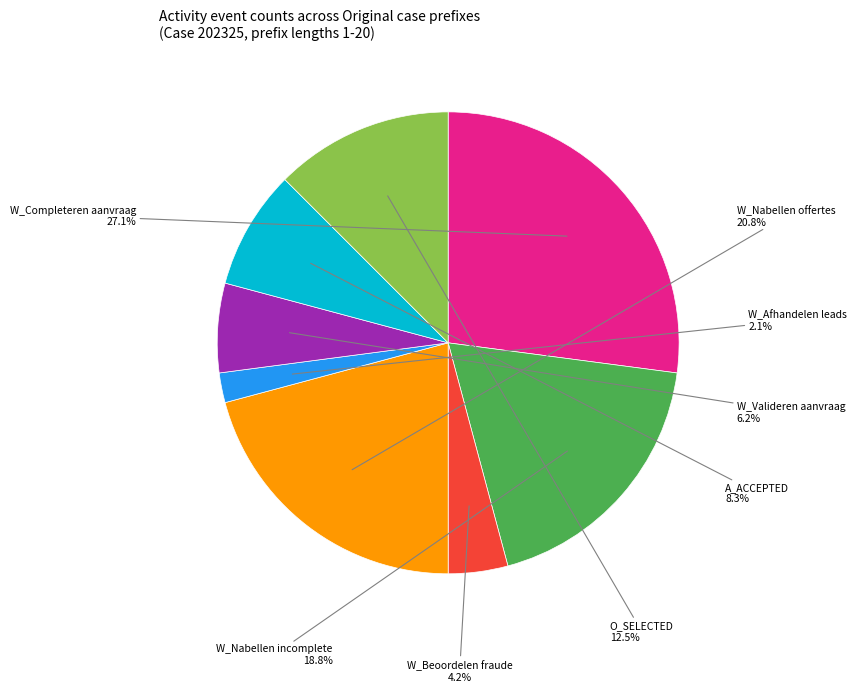

Is there a majority slice in this chart?

No